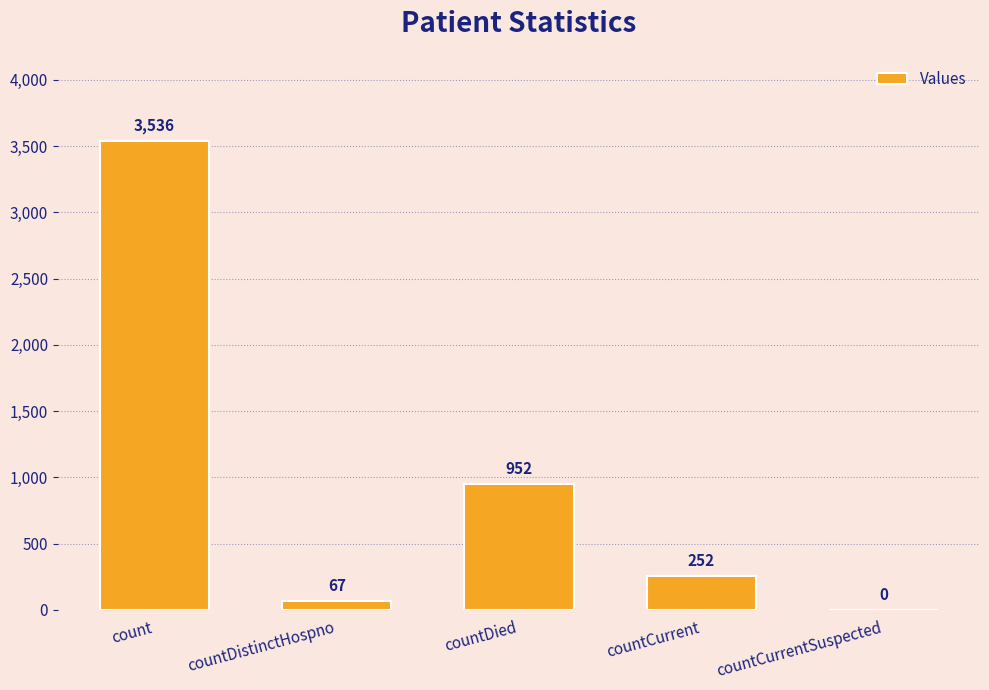

At which category does the chart reach its peak across all series?

count